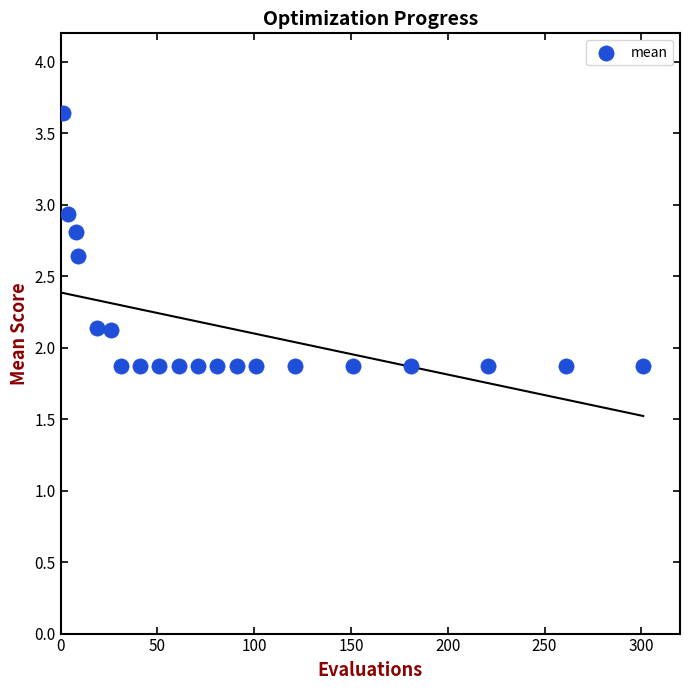

What is the range of Y values (max minus min)?

1.8